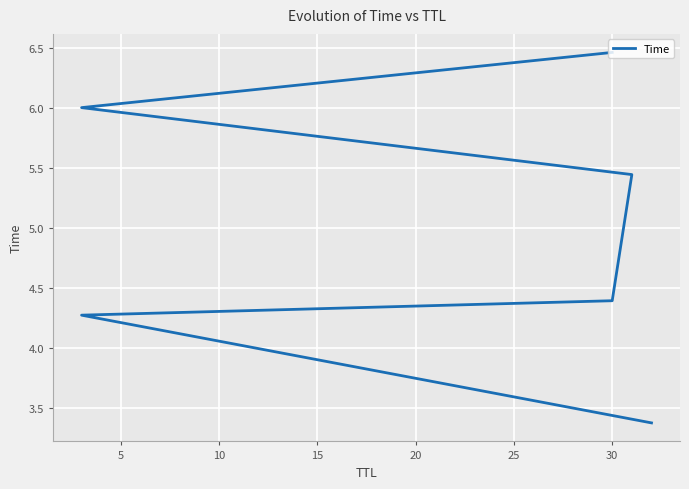

What is the value of the 5th point from the left?

6.0